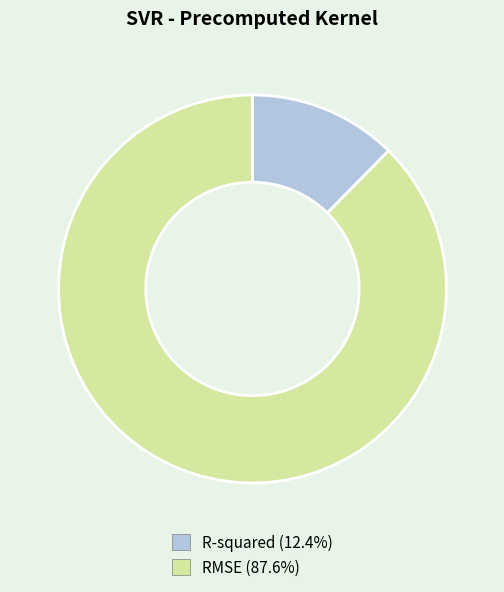

Which category has the smallest portion of the pie?

R-squared